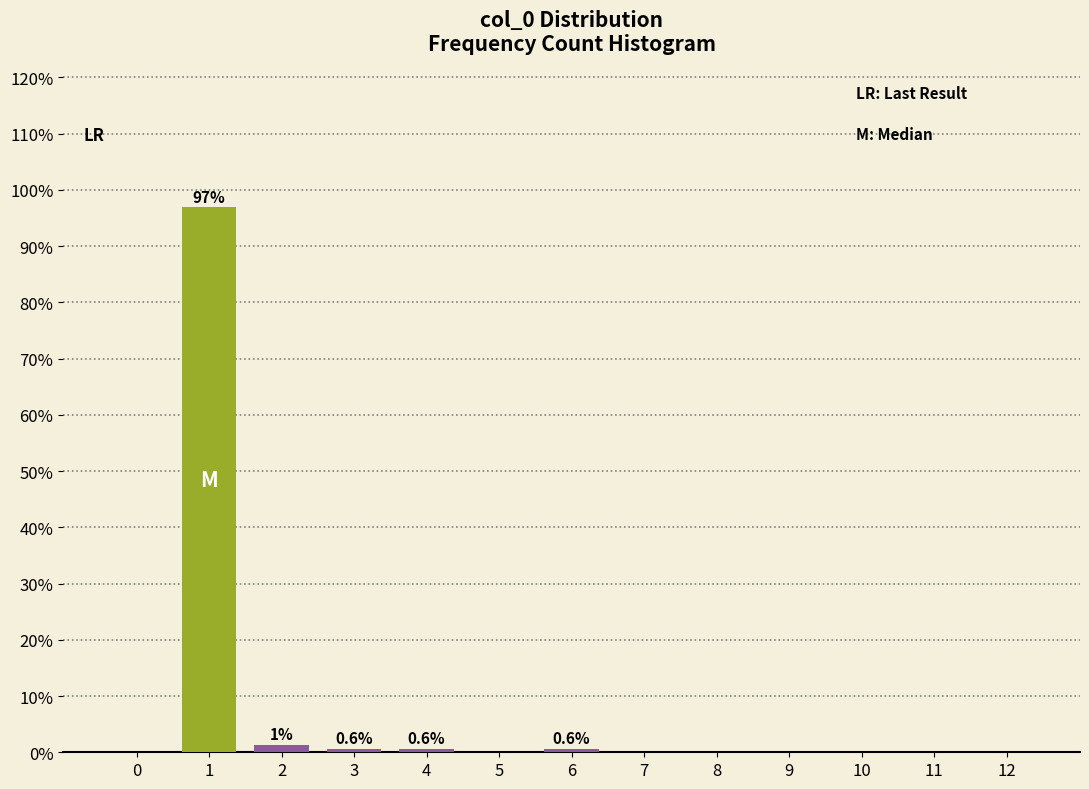

Is it true that the value at 12 is -40.3?

False